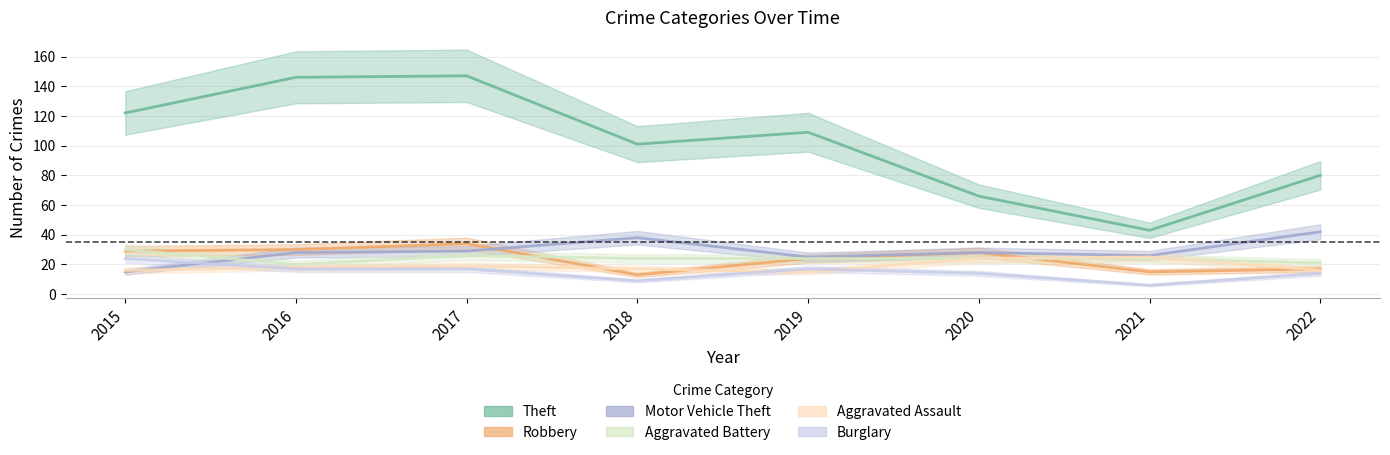

What value does the Aggravated Assault series have at 2016, to the nearest 5?

20